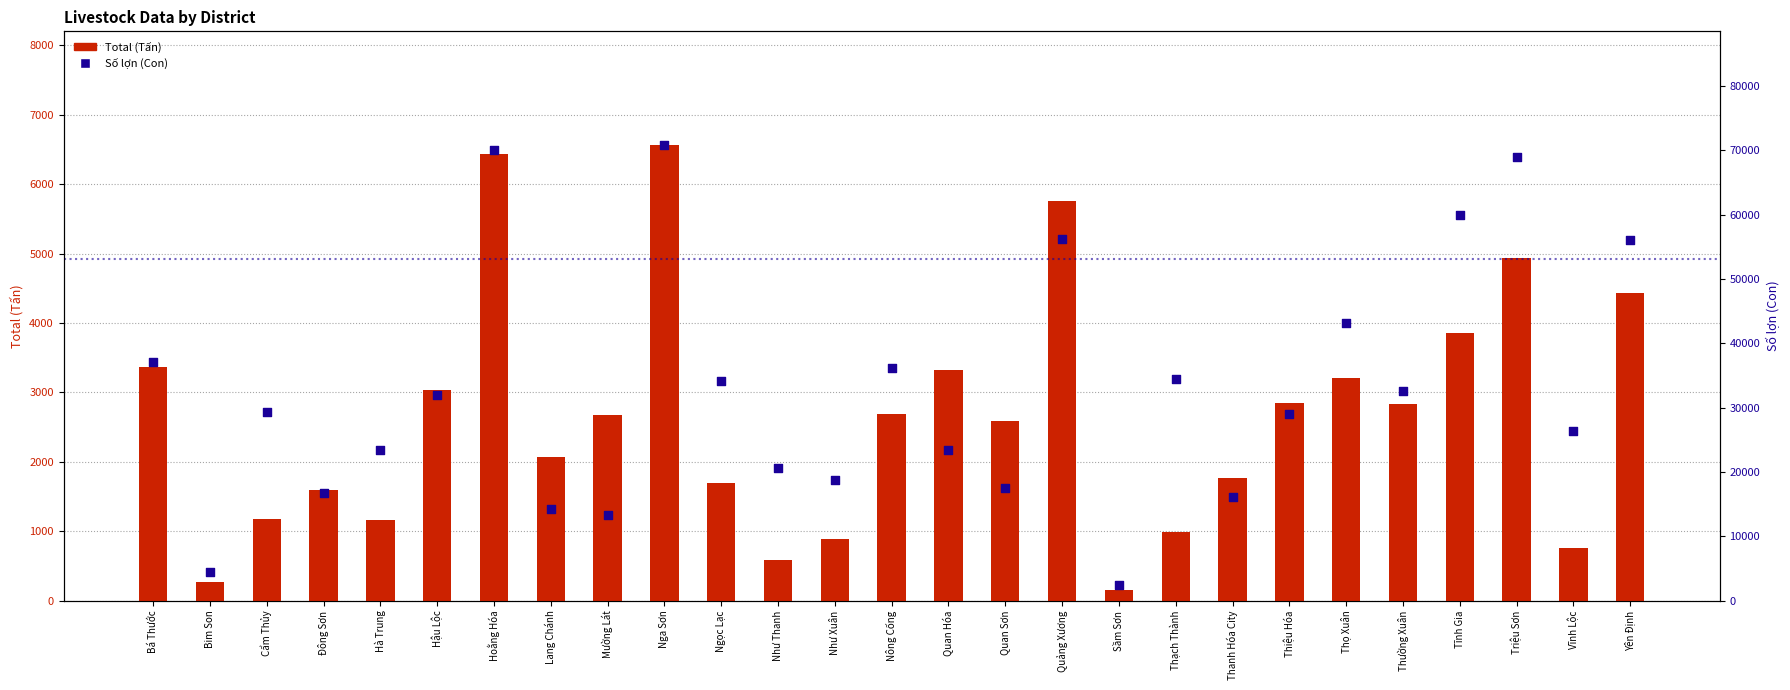

Which series contains the lowest Y value?

Total (Tấn)